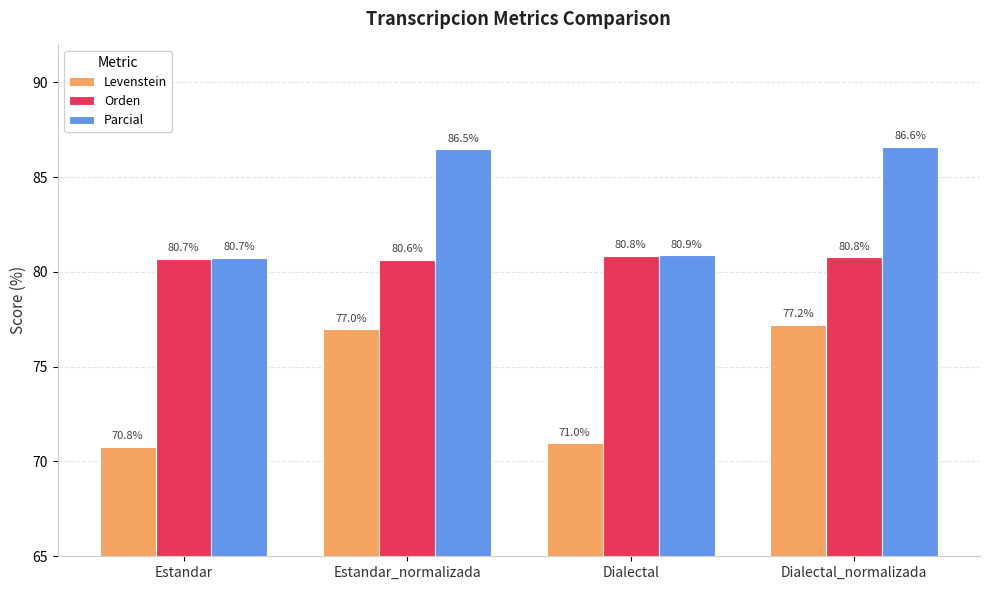

Between Dialectal and Dialectal_normalizada, which series saw the biggest shift?

Levenstein